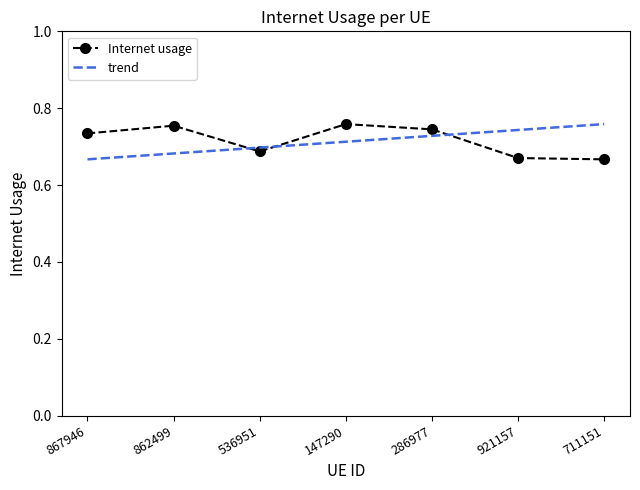

List the labels in order of value, largest first.

147290, 862499, 286977, 867946, 536951, 921157, 711151